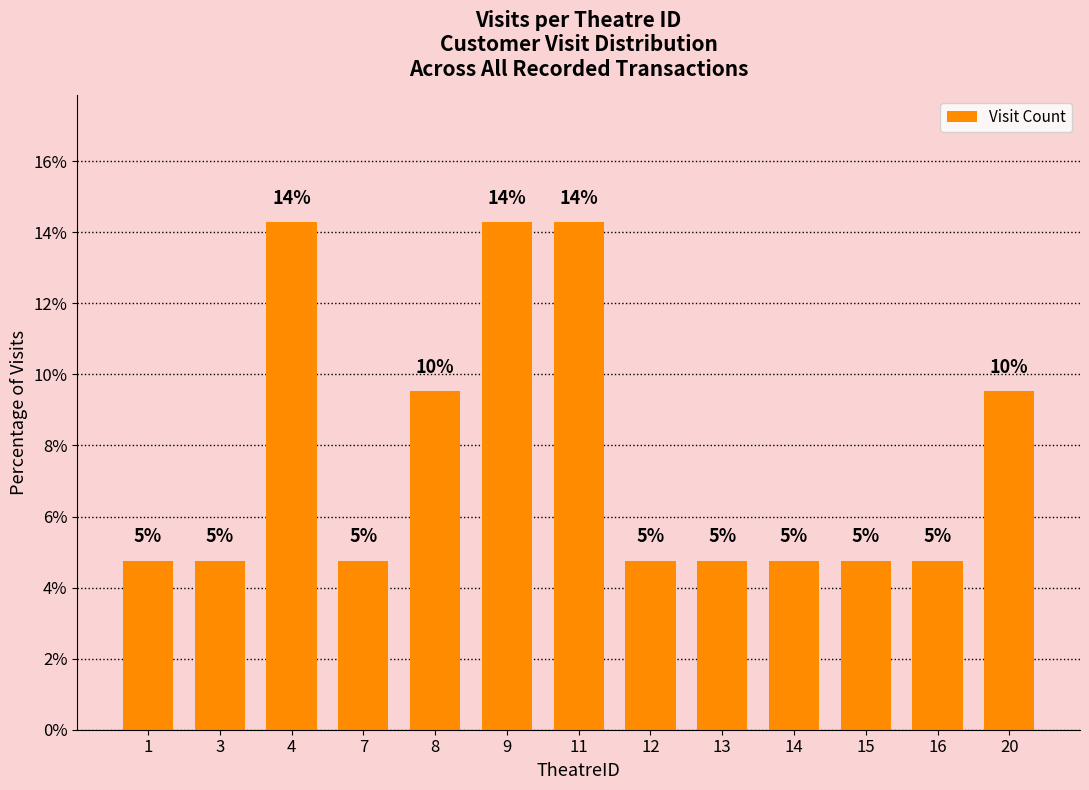

How many bars are there in total?

13